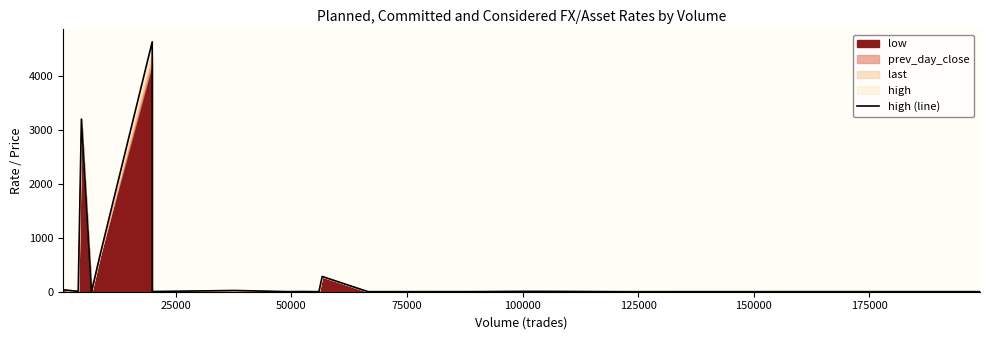

Reading left to right, transcribe all the data shown in this chart.

36.5	6.9	3202.1	0.4	7.8	671.6	4635.0	3.7	22.9	1.7	3.8	0.7	282.8	1.0	1.3	7.0	6.6	0.7	1.1	1.3